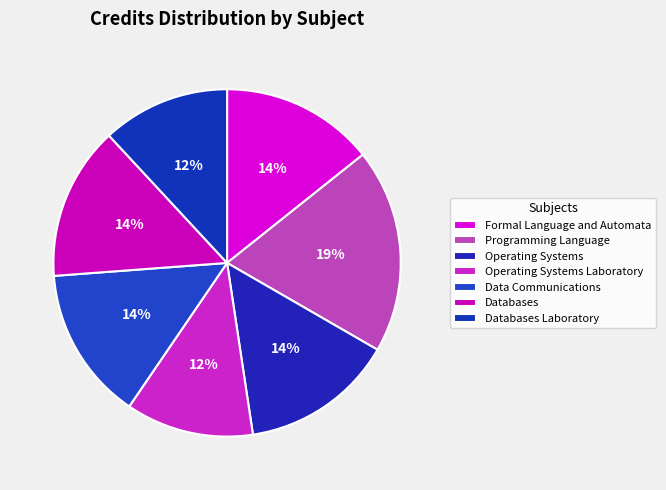

What is the smallest slice in the pie chart?

Operating Systems Laboratory